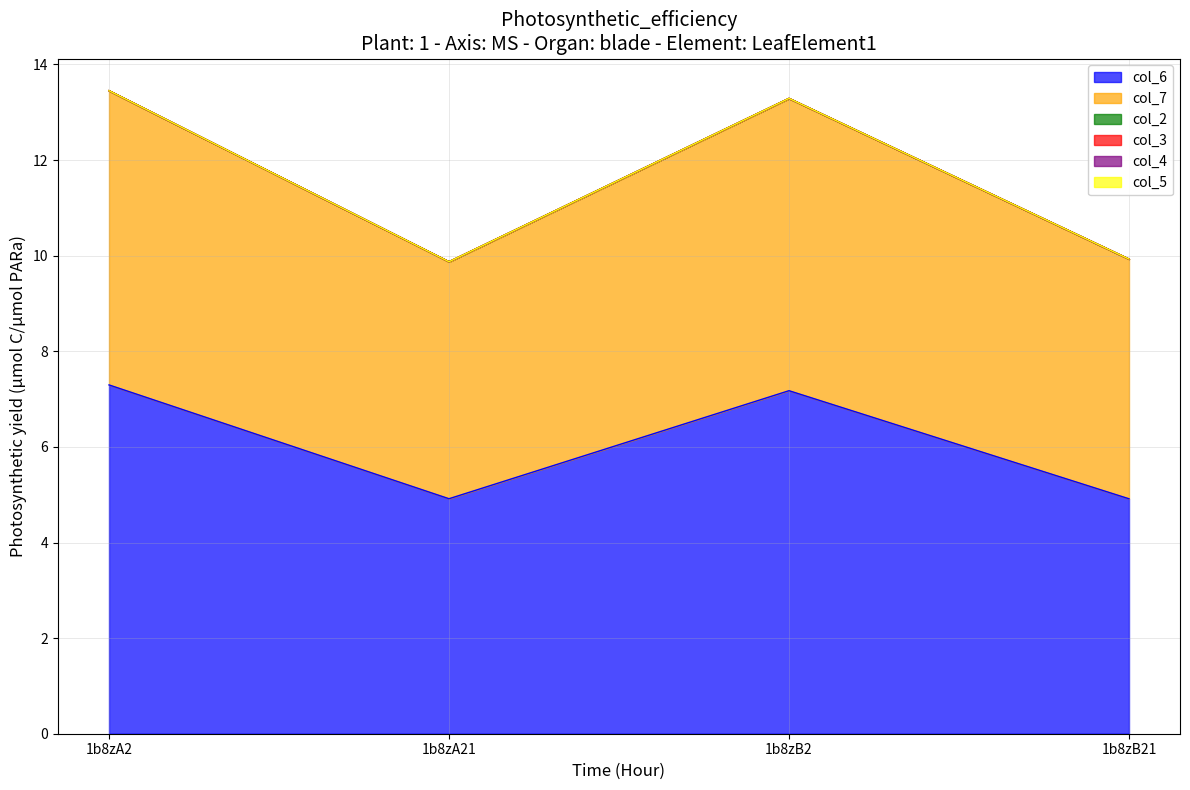

True or false: col_6 has a value of 4.9 at 1b8zB21.

True